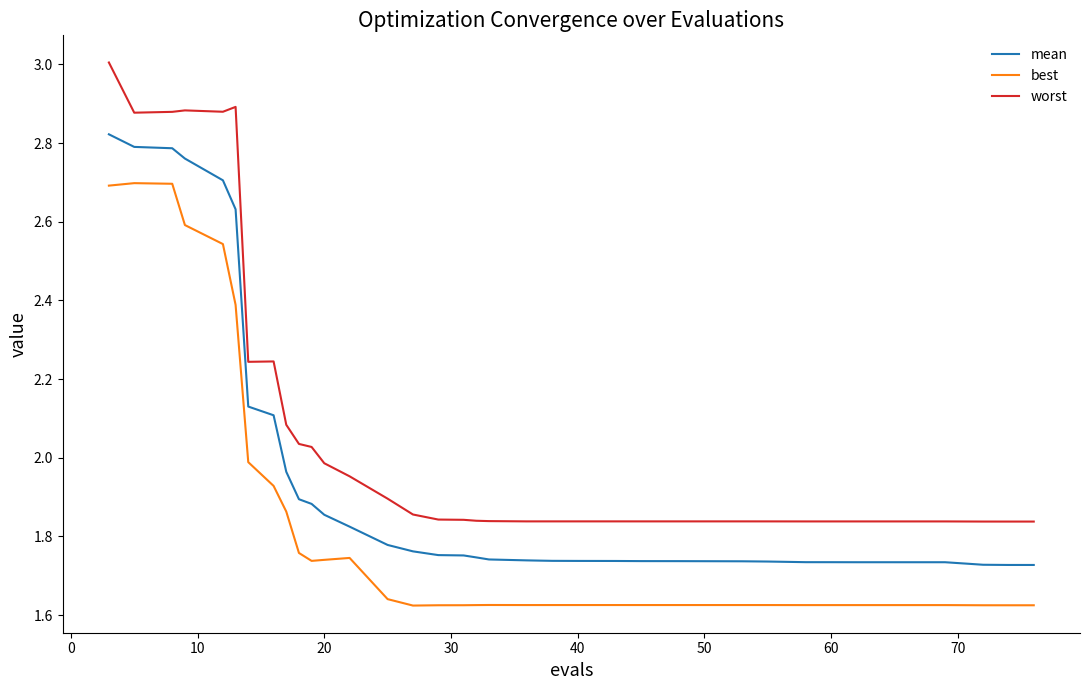

Rank the series by their average value, from lowest to highest.

best, mean, worst